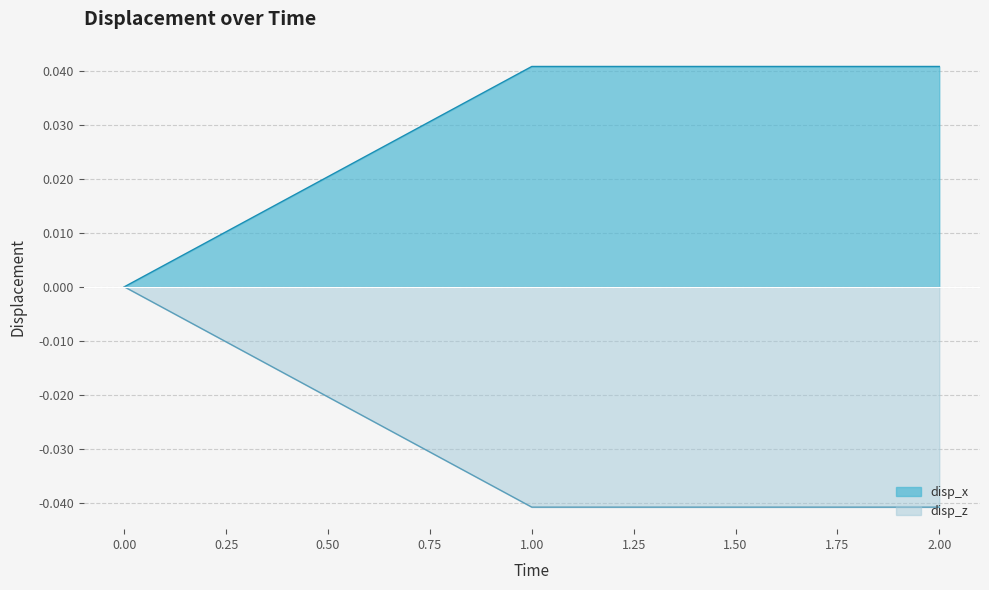

At how many categories does at least one series exceed 0?

2